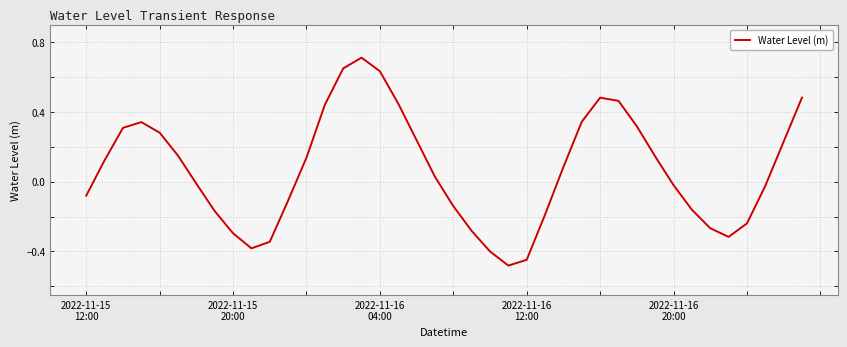

What is the maximum value shown in the chart?

0.7